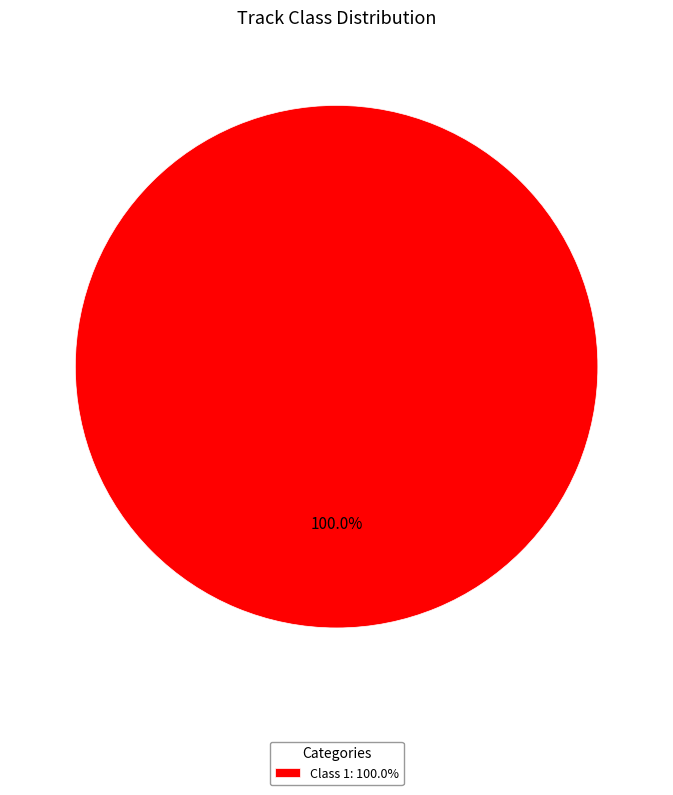

Is there any slice that represents more than half of the pie?

Yes